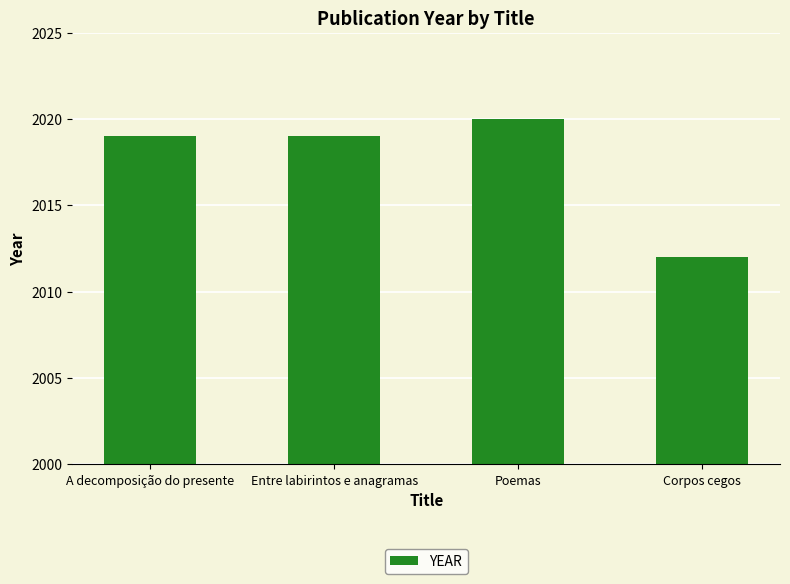

What is the label of the 3rd bar from the left?

Poemas